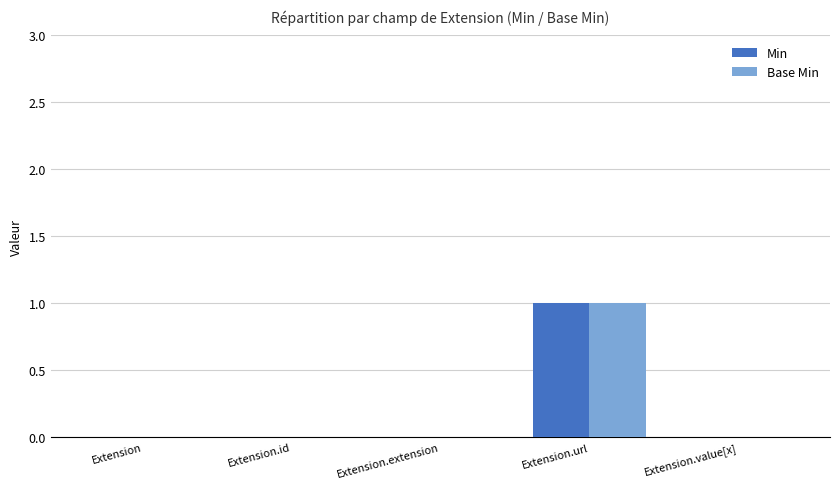

Which label corresponds to the largest value in the chart?

Extension.url